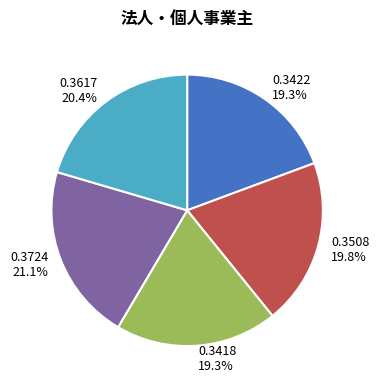

True or false: 0.3617 accounts for 20% of the total.

True